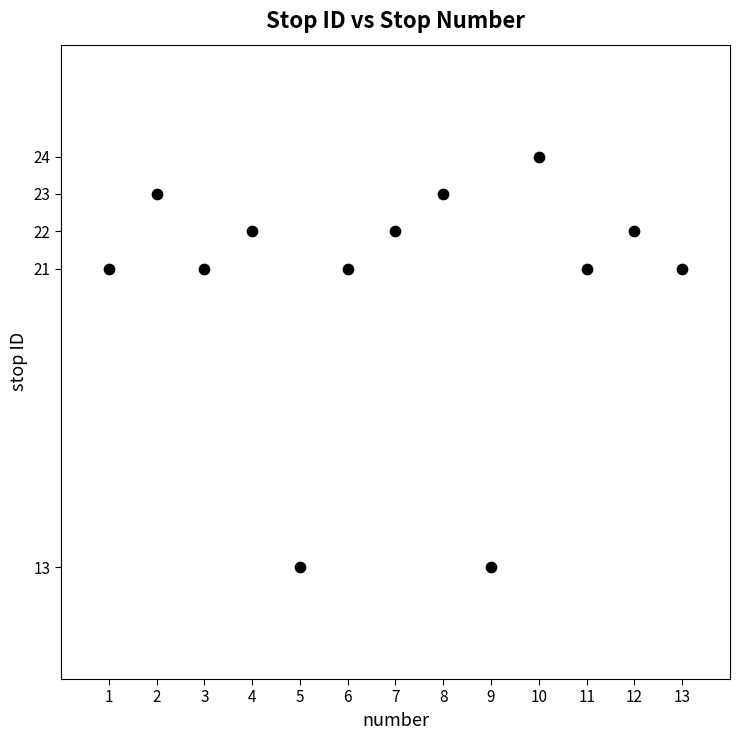

What is the range of X values (max minus min)?

12